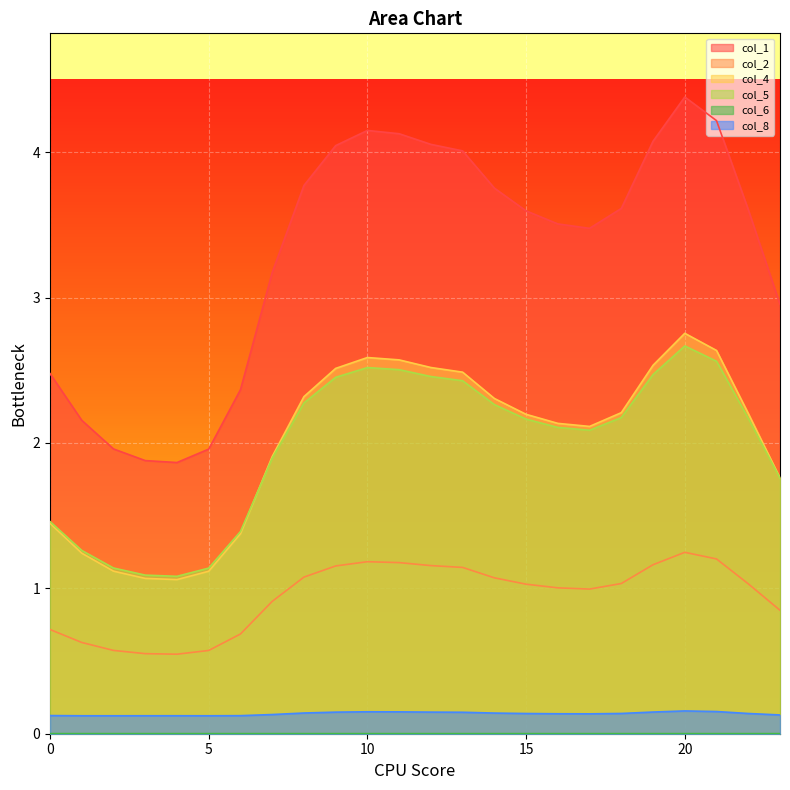

The col_2 series shows 1.6 at 12. True or false?

False